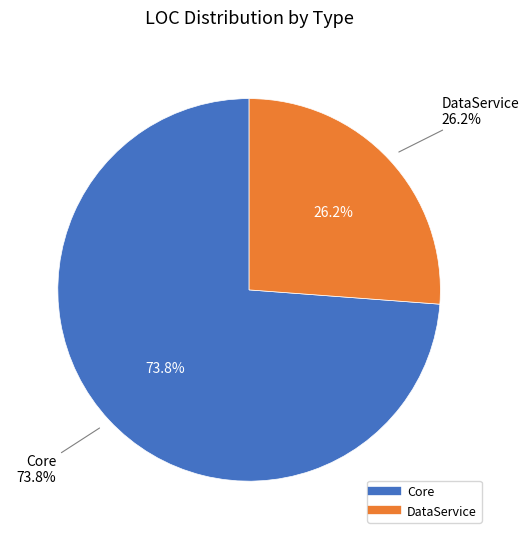

To the nearest percent, what is the difference between the largest and smallest slice percentages?

48%